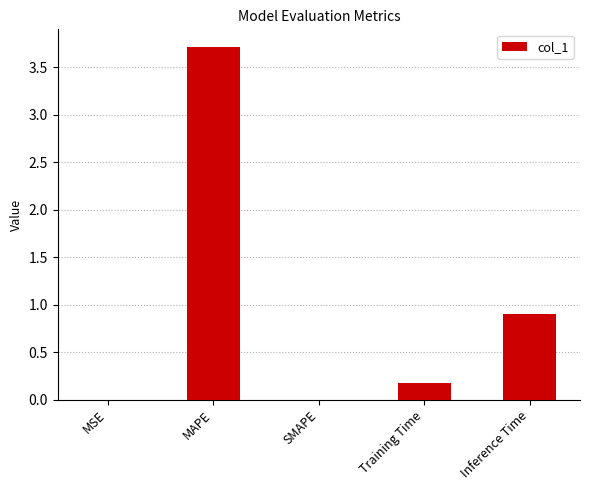

Is it true that the value at MAPE is 2.1?

False